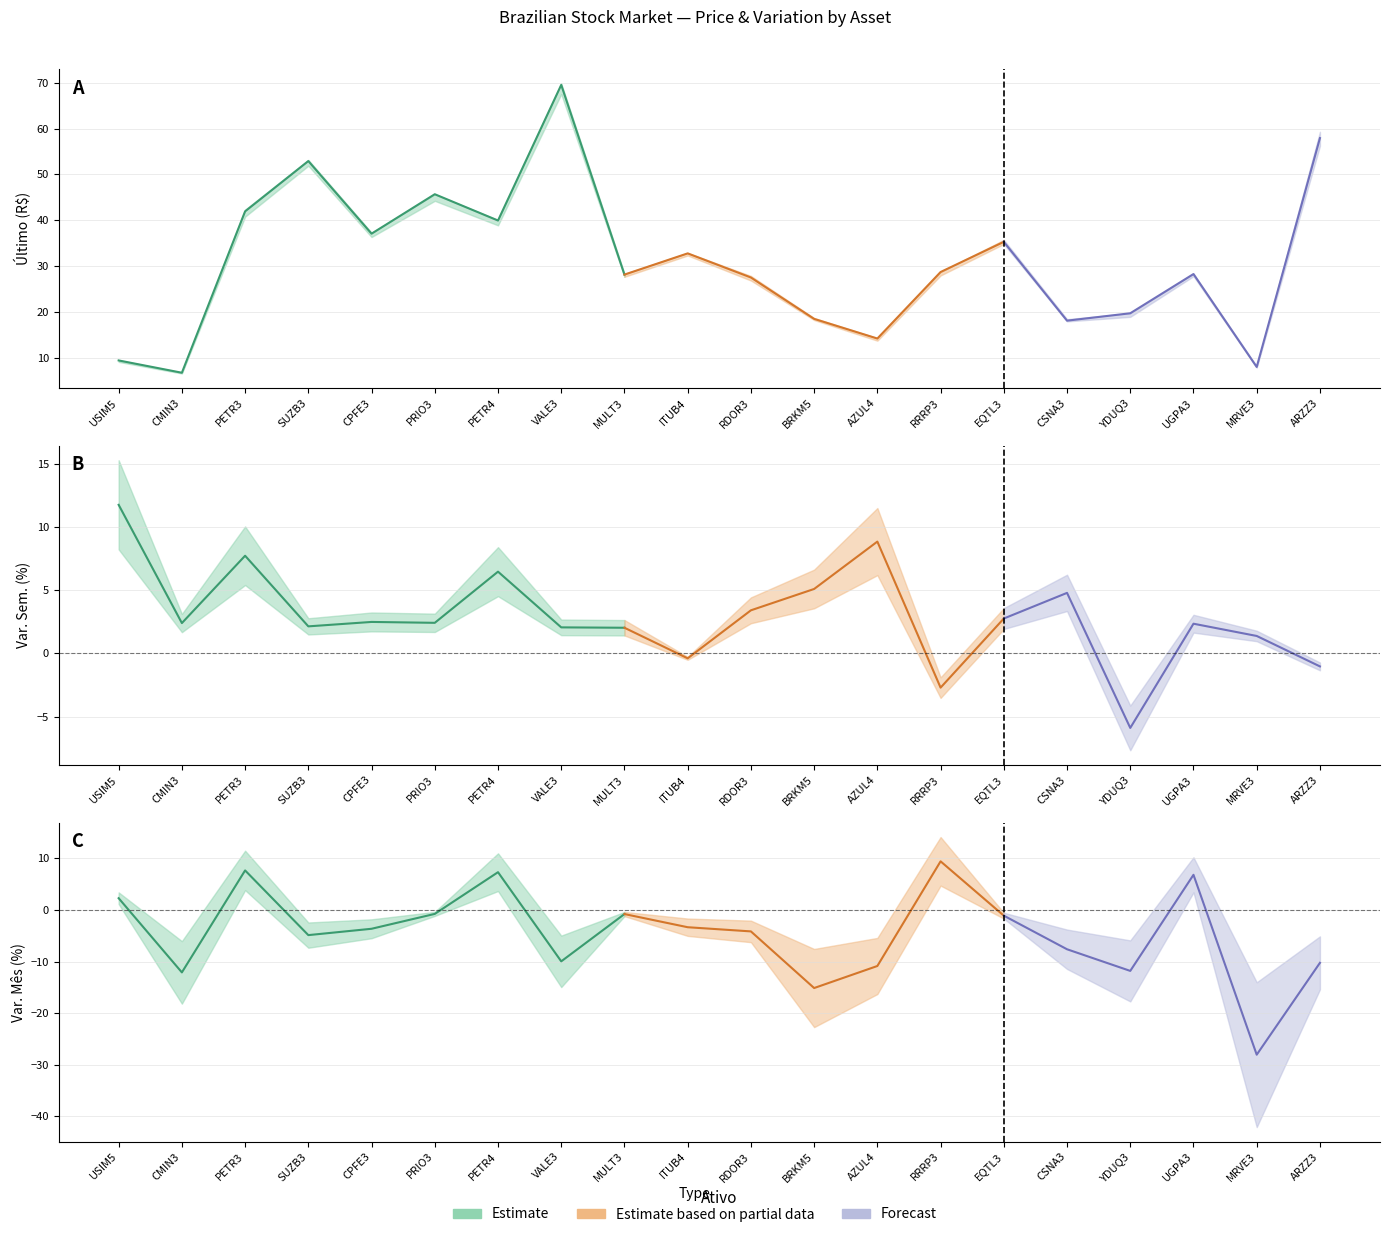

At which label does Val. Mín reach its minimum?

CMIN3